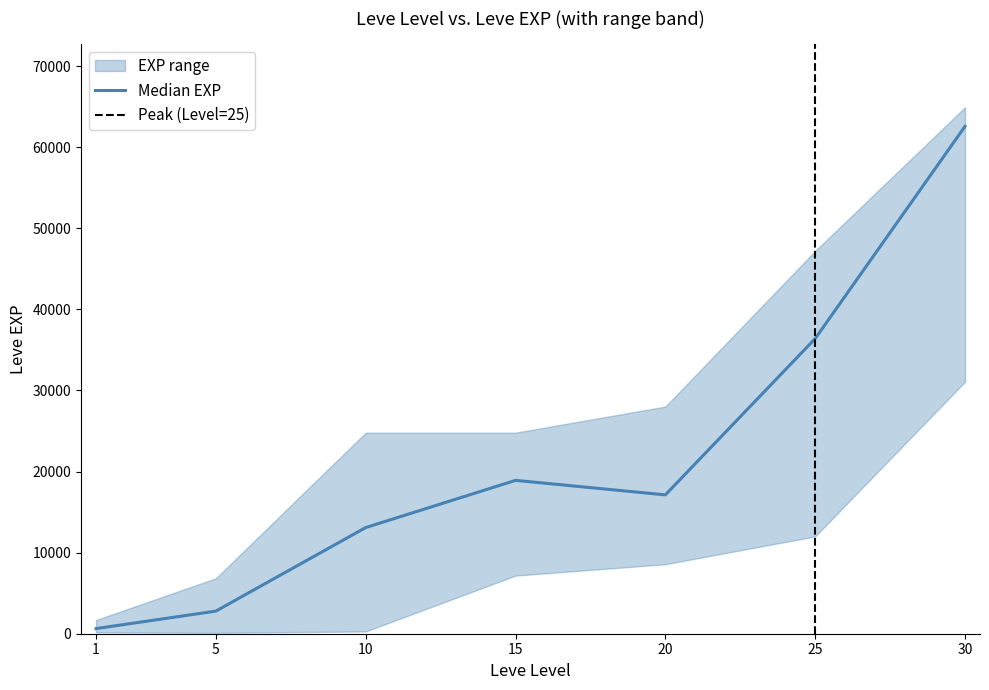

True or false: lower_exp and upper_exp cross at least once.

False